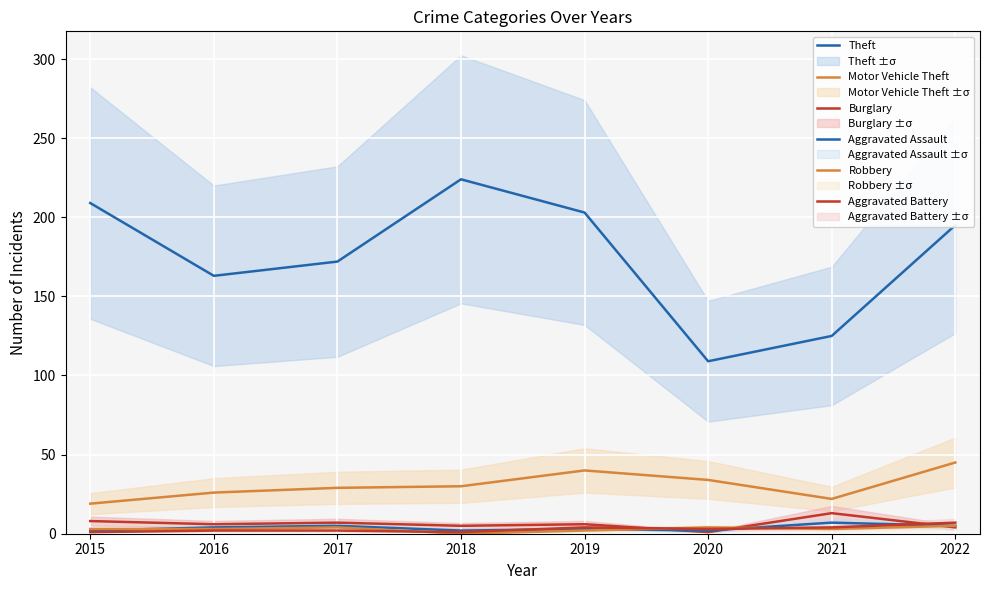

Reading right to left, list all the values displayed in this chart.

Theft: 195	125	109	203	224	172	163	209
Motor Vehicle Theft: 45	22	34	40	30	29	26	19
Burglary: 4	13	1	6	5	7	6	8
Aggravated Assault: 5	7	2	3	2	5	4	2
Robbery: 5	3	4	2	0	4	3	3
Aggravated Battery: 7	4	3	4	1	2	2	1